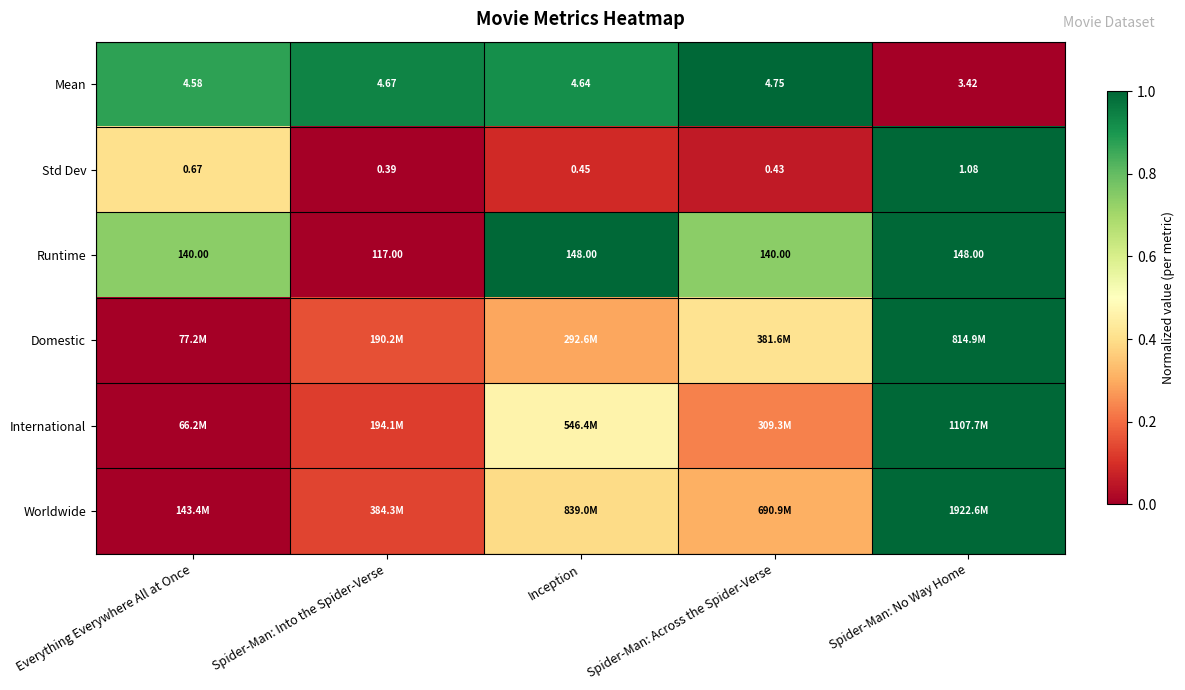

List the labels in order of Std Dev value, smallest first.

Spider-Man: Into the Spider-Verse, Spider-Man: Across the Spider-Verse, Inception, Everything Everywhere All at Once, Spider-Man: No Way Home